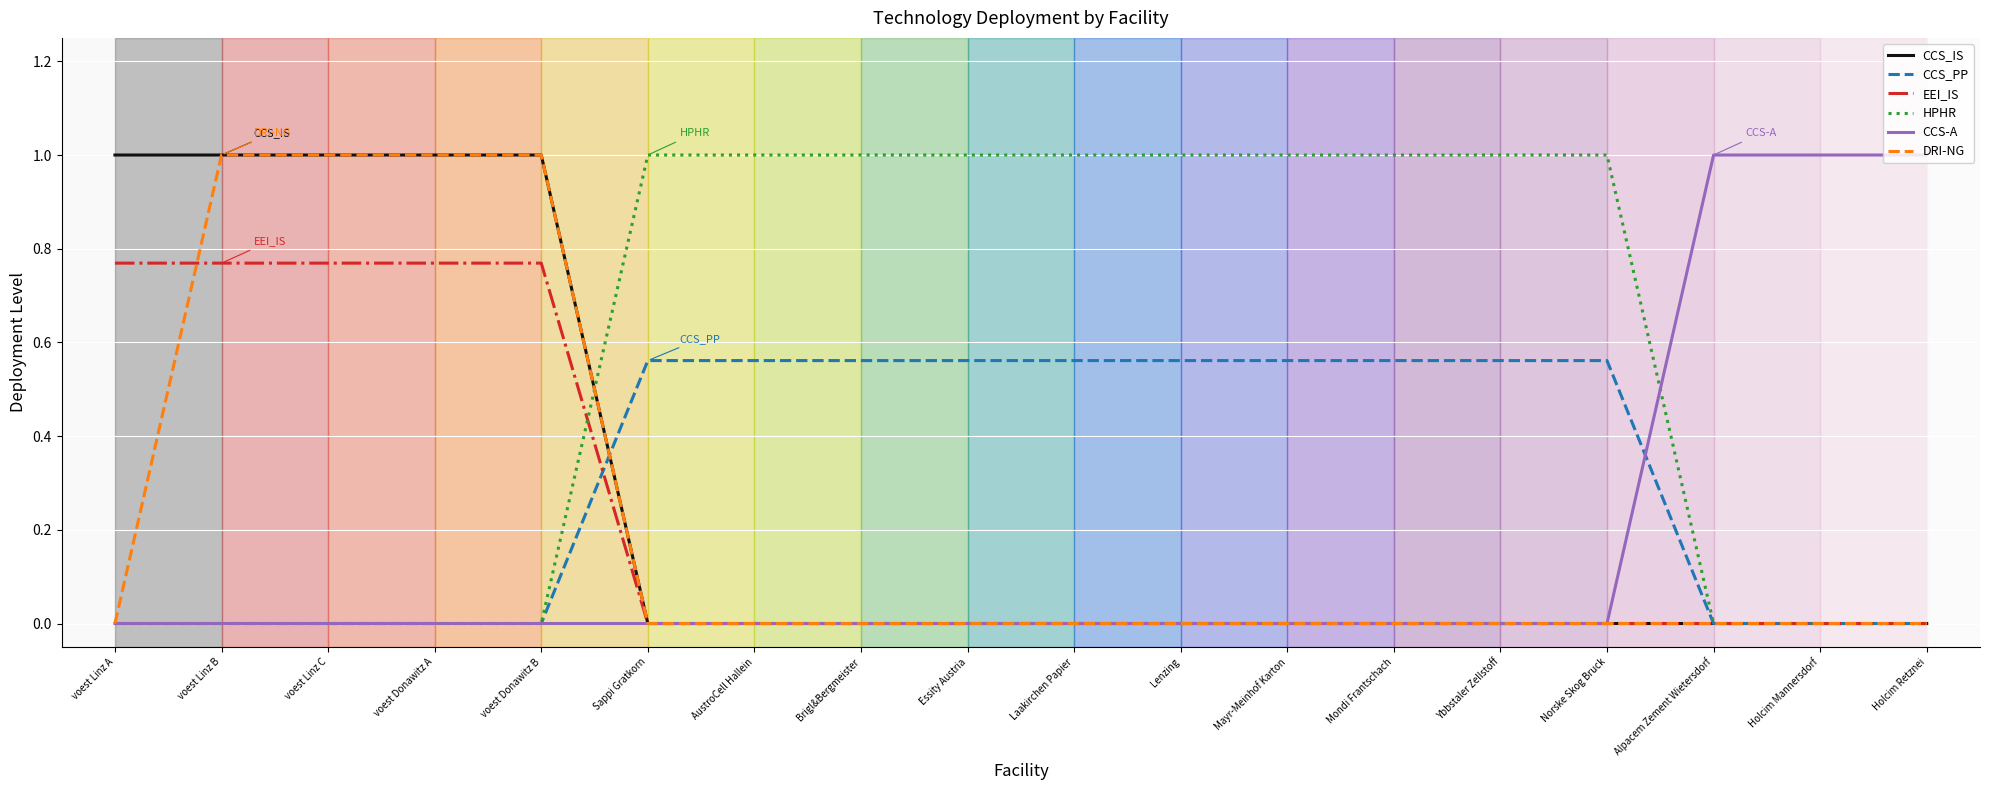

What is the total value across all series at voest Linz C?

2.8